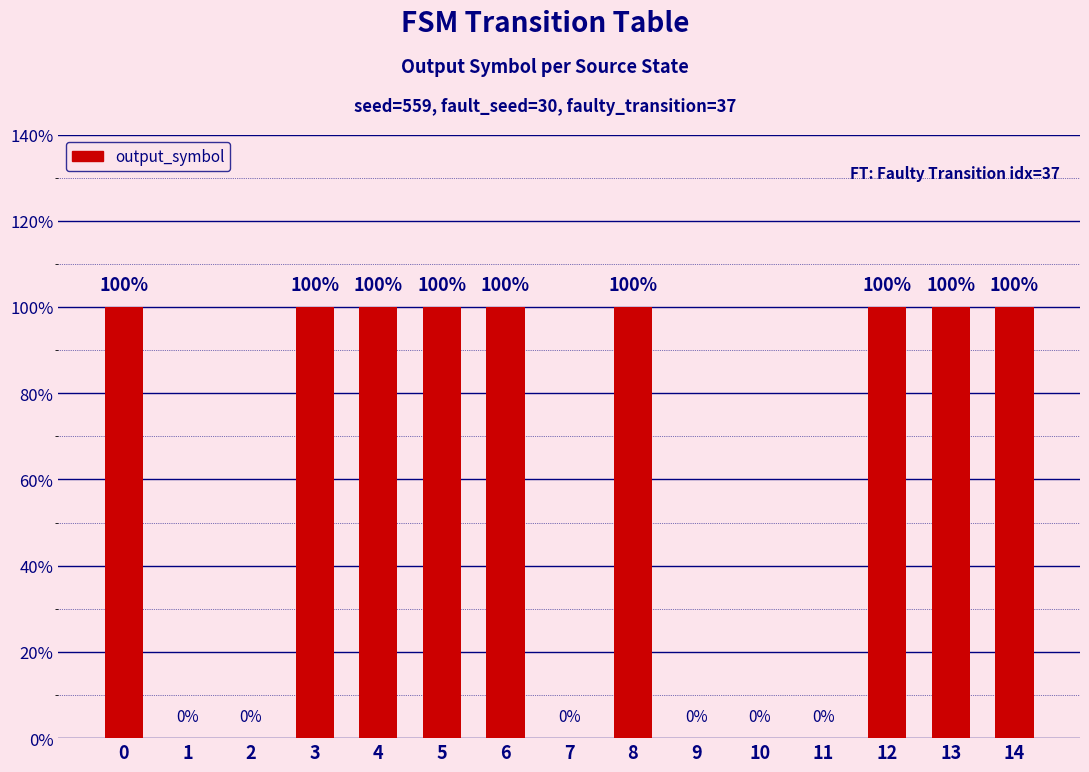

What is the greatest value displayed?

1